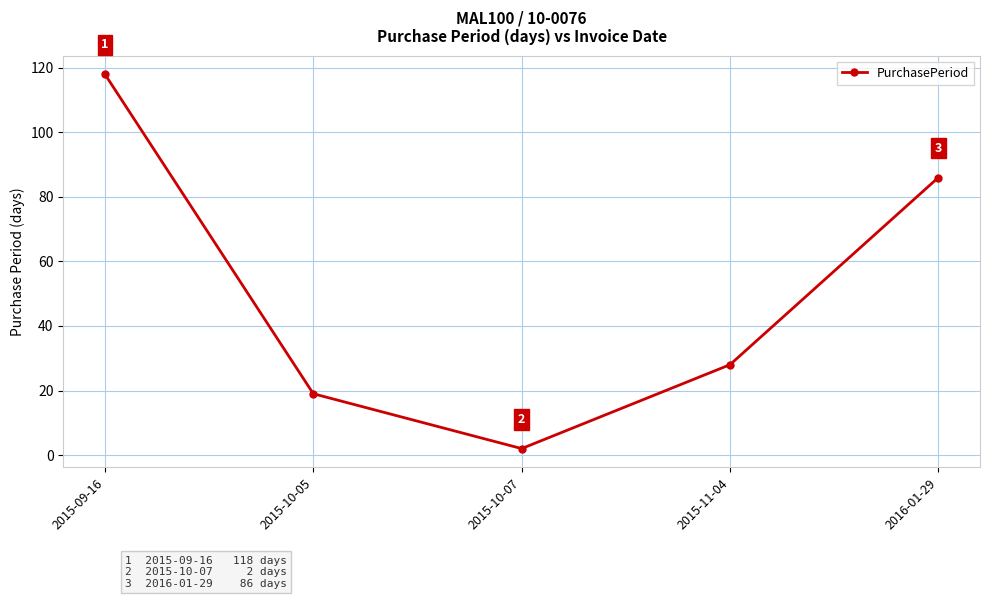

True or false: there are more than 2 points higher than both neighbors.

False